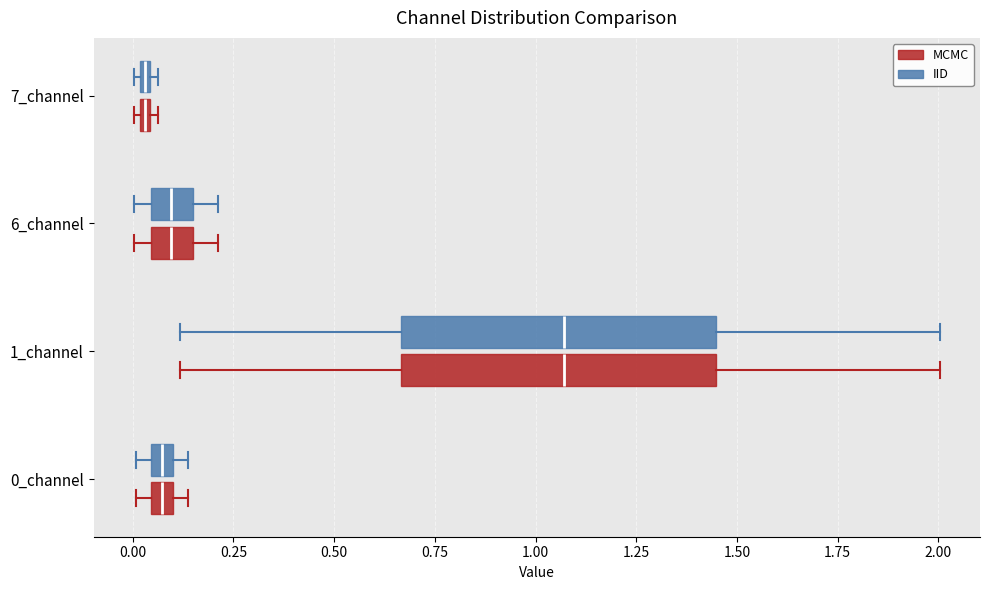

Where is the left edge of the box for 1_channel (IID) on the x-axis? The values are not printed on the chart, so give them approximately, as read against the axis.

0.65